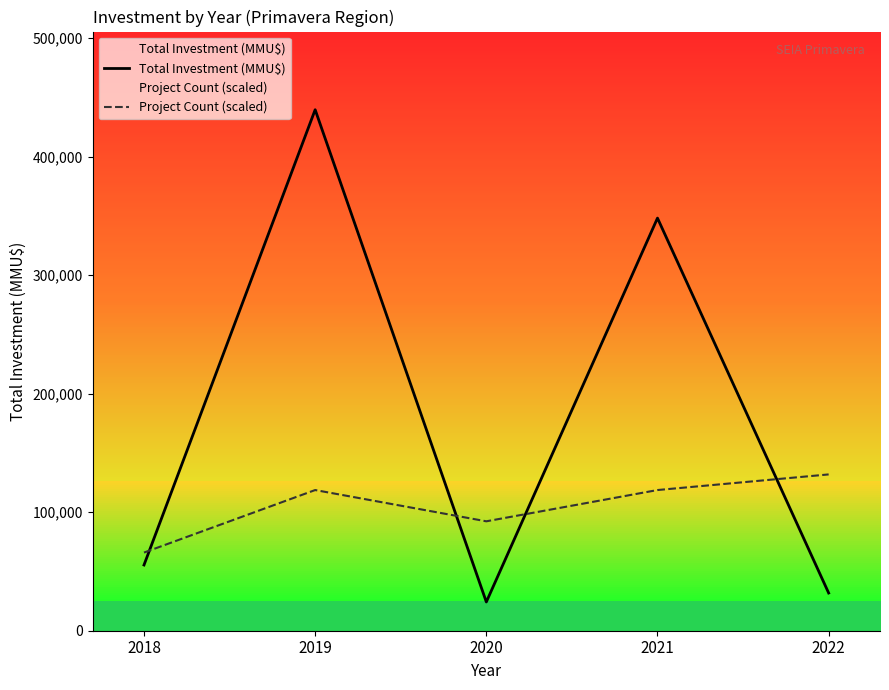

What is the sum of the Total Investment (MMU$) values at 2021 and 2018?

403589.0